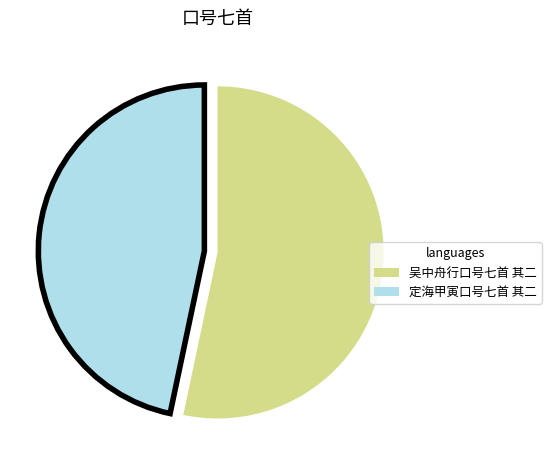

Do 吴中舟行口号七首 其二 and 定海甲寅口号七首 其二 together represent more than half of the pie?

Yes